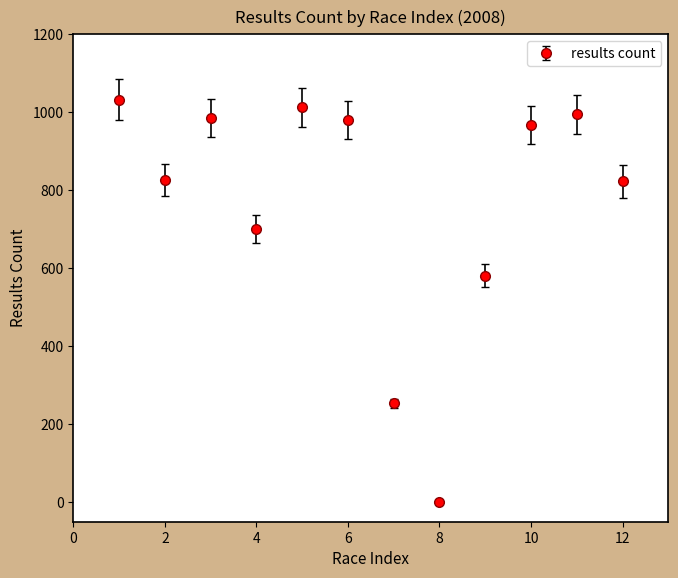

What is the difference between the maximum and second lowest values?

779